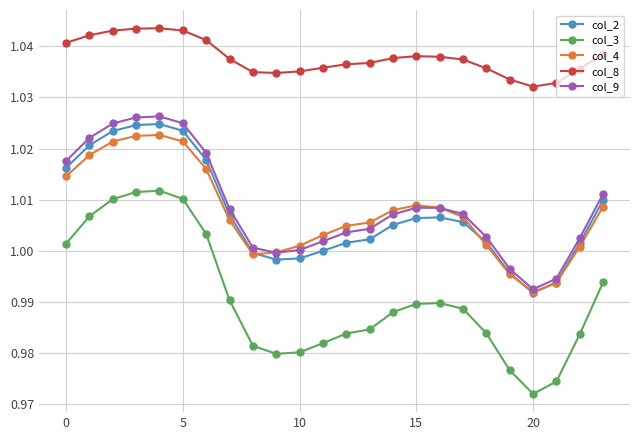

True or false: col_2 and col_8 cross at least once.

False